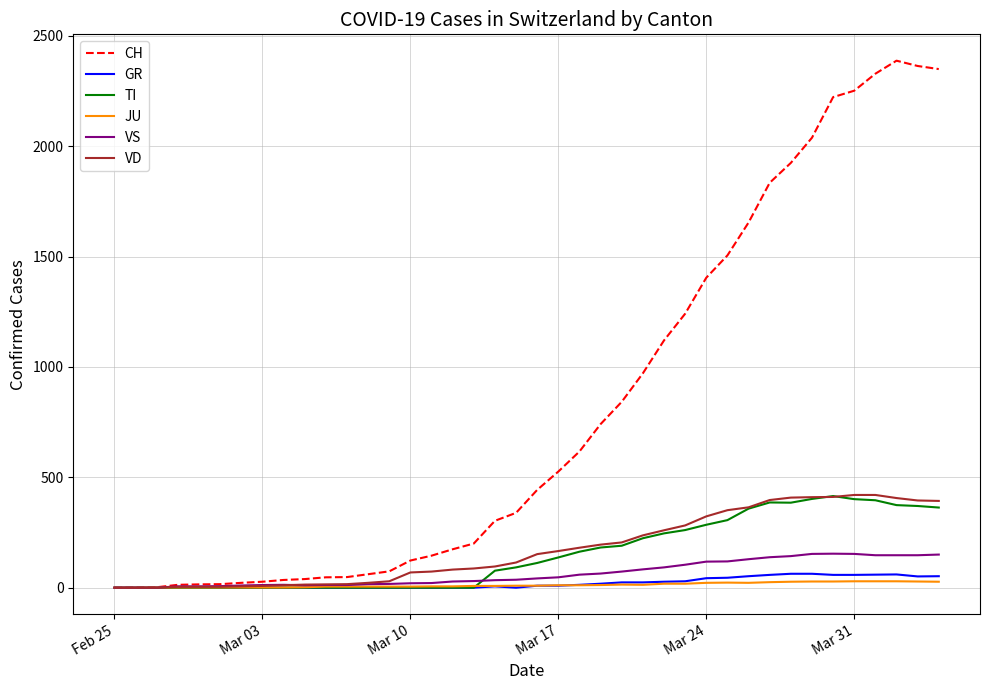

What is the maximum value for VS?

154